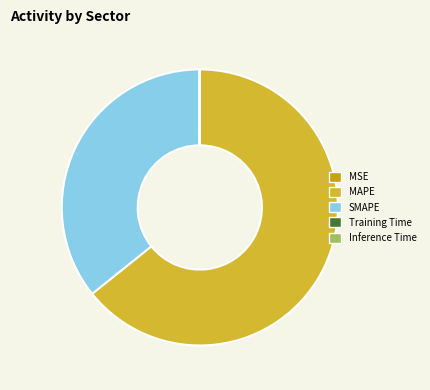

What is the largest slice in the pie chart?

MAPE